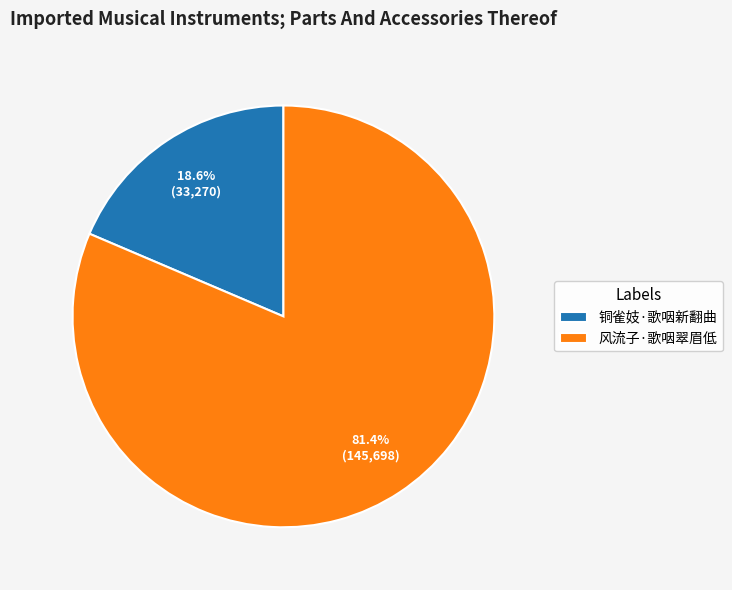

Combined, what portion of the pie is 风流子·歌咽翠眉低 and 铜雀妓·歌咽新翻曲?

100.0%